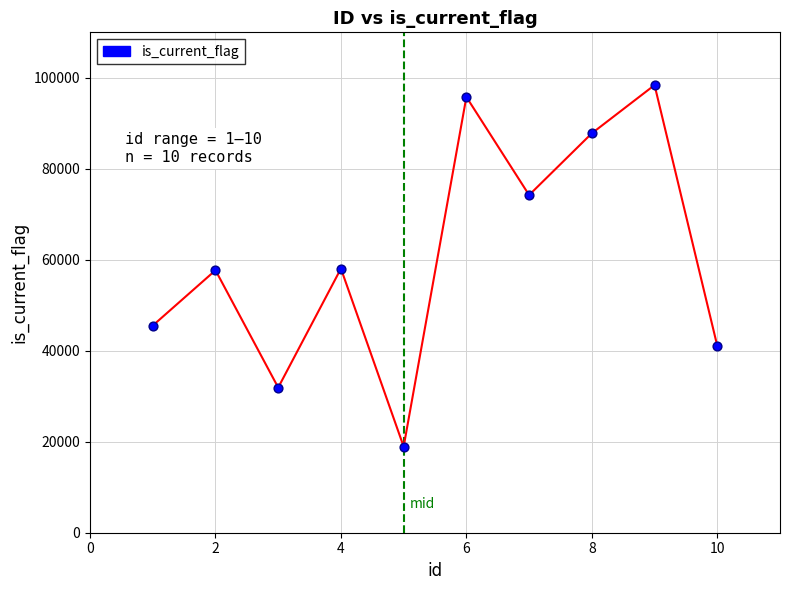

What is the range of Y values (max minus min)?

79475